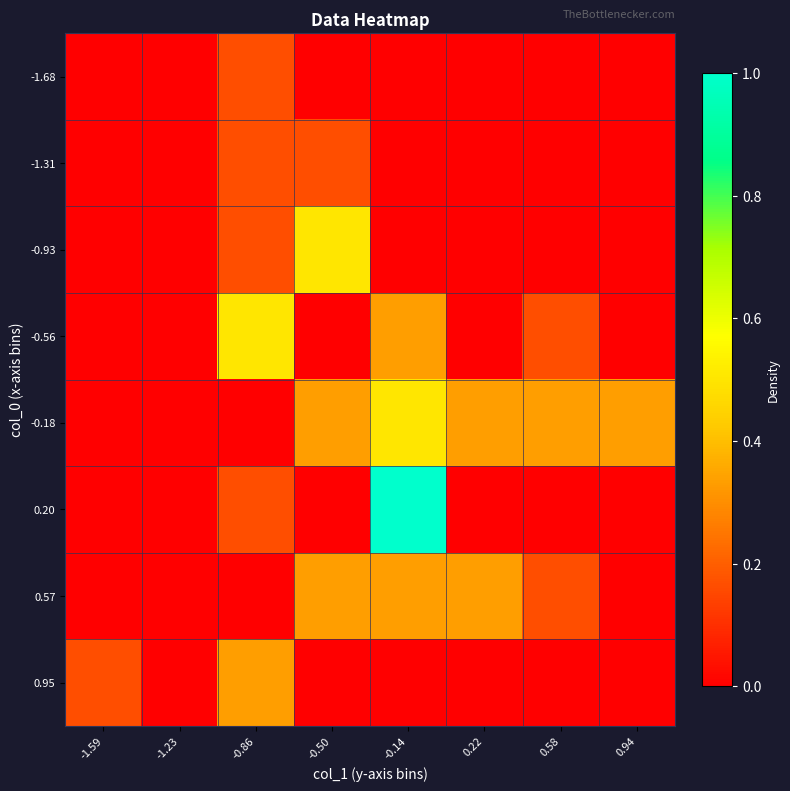

Which has a higher value, 0.22 or 0.94?

0.22